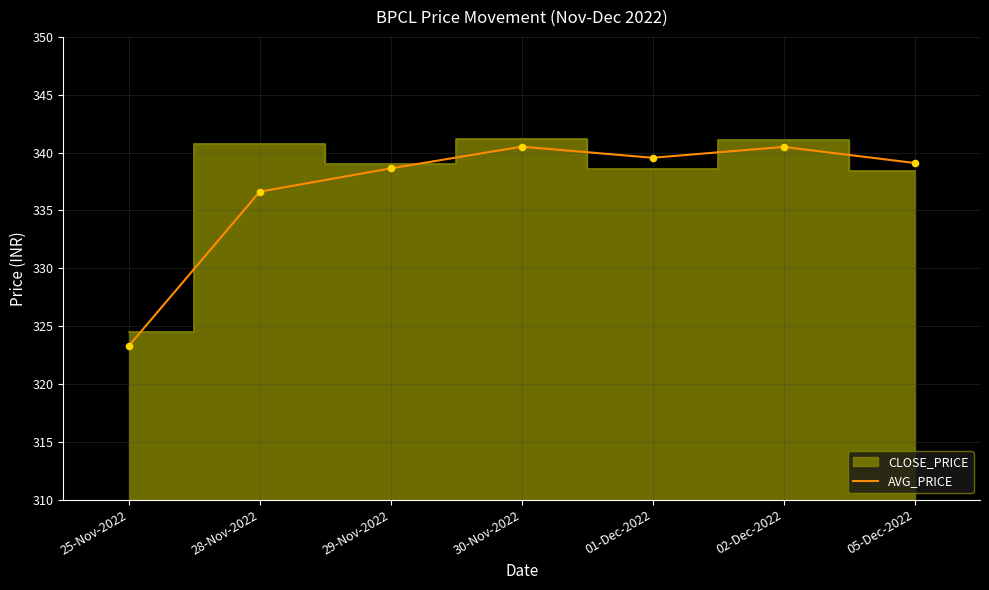

Which has a higher value, 25-Nov-2022 or 30-Nov-2022?

30-Nov-2022